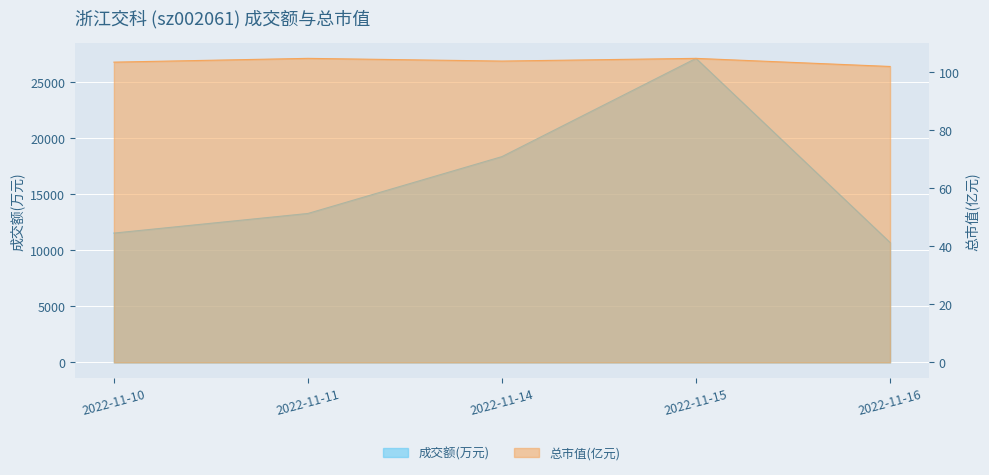

The value of 总市值(亿元) at 2022-11-14 is 52.3. True or false?

False